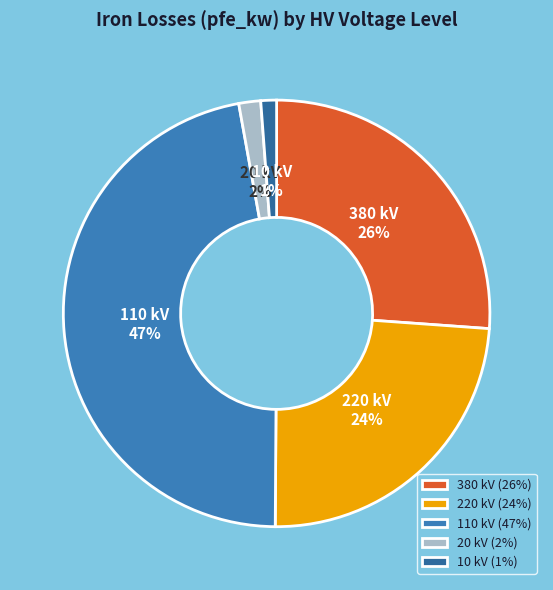

To the nearest percent, what portion does 380 kV represent?

26%